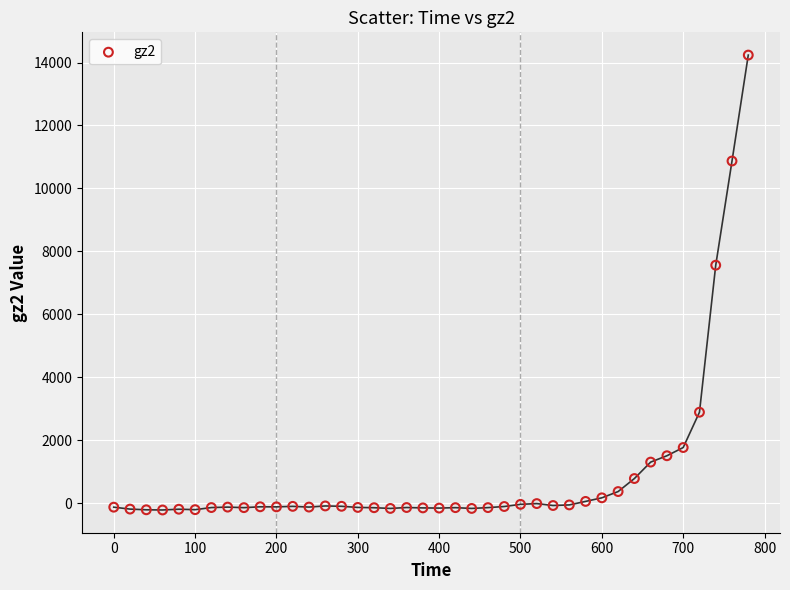

What is the range of Y values (max minus min)?

14453